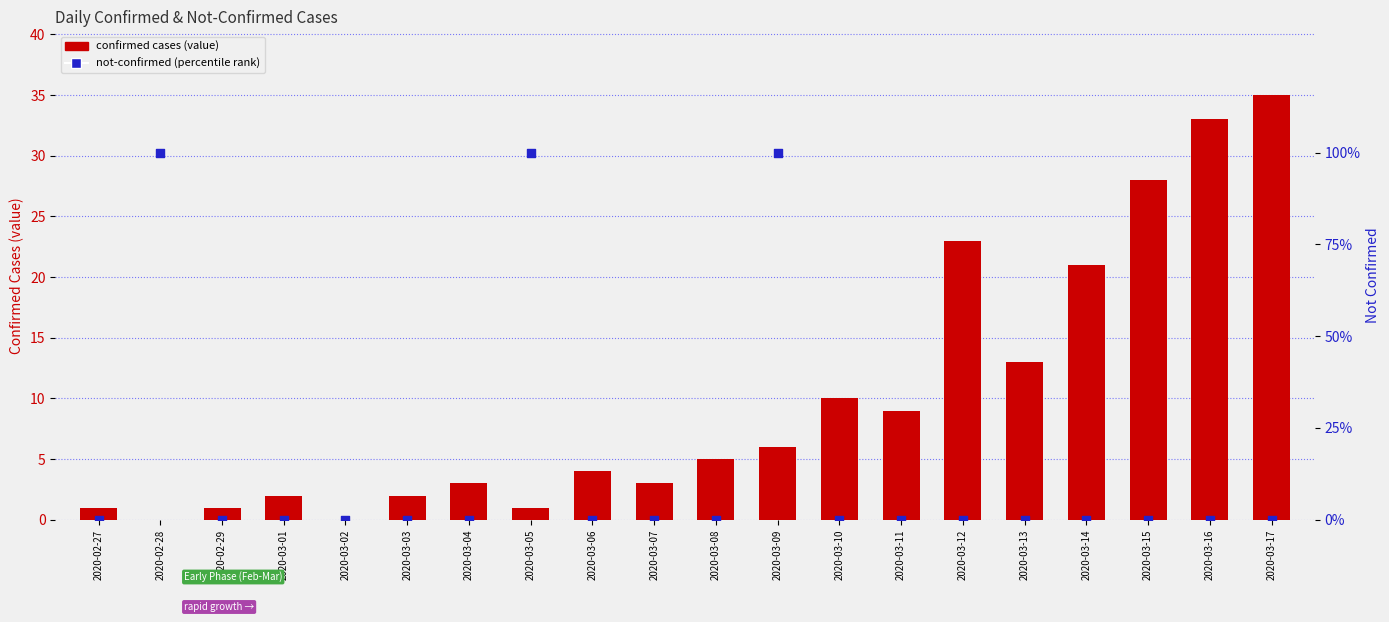

Is the value of not-confirmed (percentile rank) at 2020-03-09 greater than the value of confirmed cases (value) at 2020-02-27?

Yes